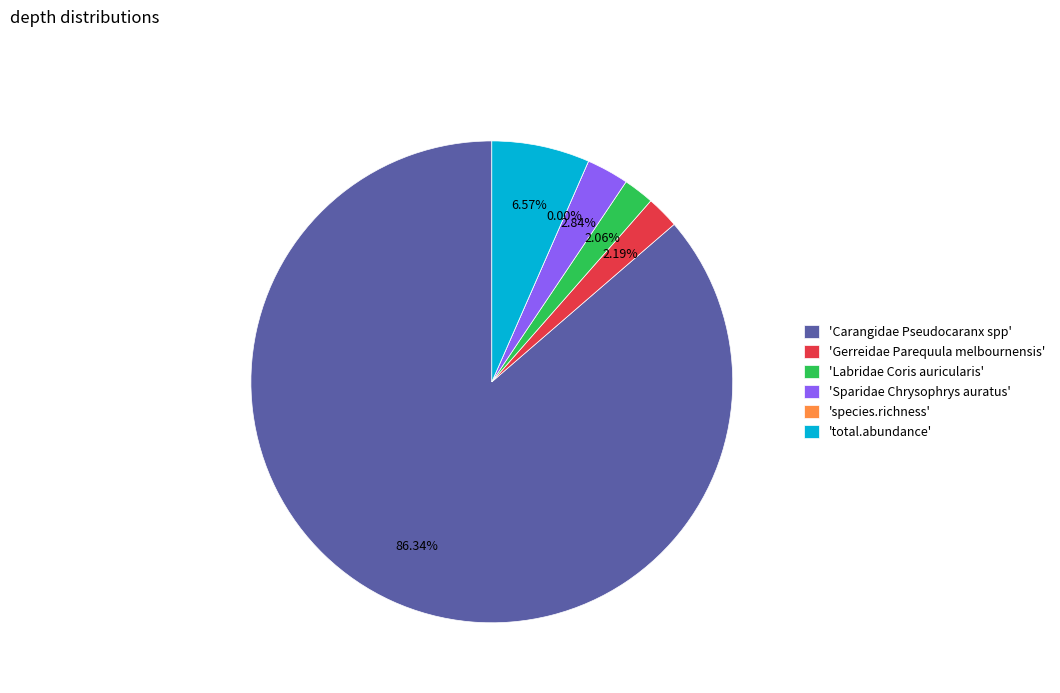

Rank the categories by value from lowest to highest.

species.richness, Labridae Coris auricularis, Gerreidae Parequula melbournensis, Sparidae Chrysophrys auratus, total.abundance, Carangidae Pseudocaranx spp